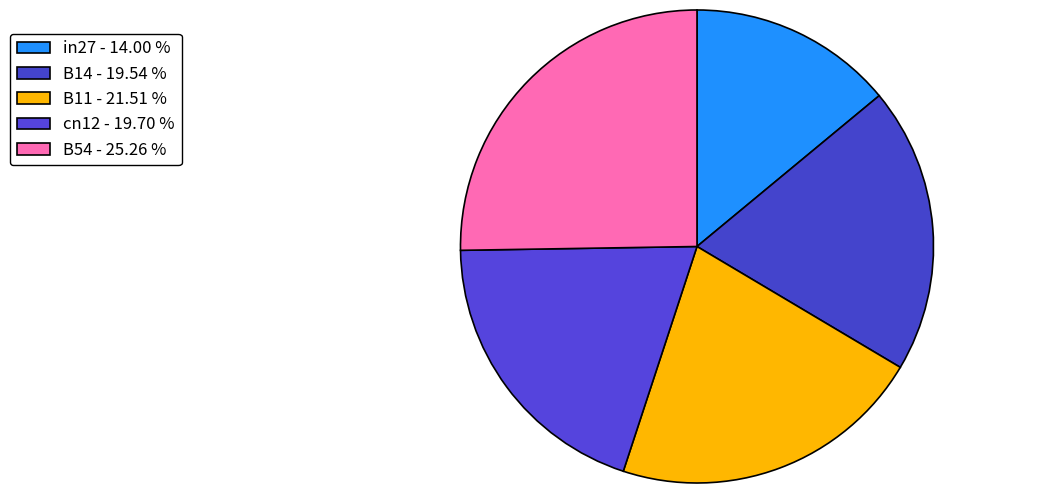

Which has a higher value, B54 or B11?

B54